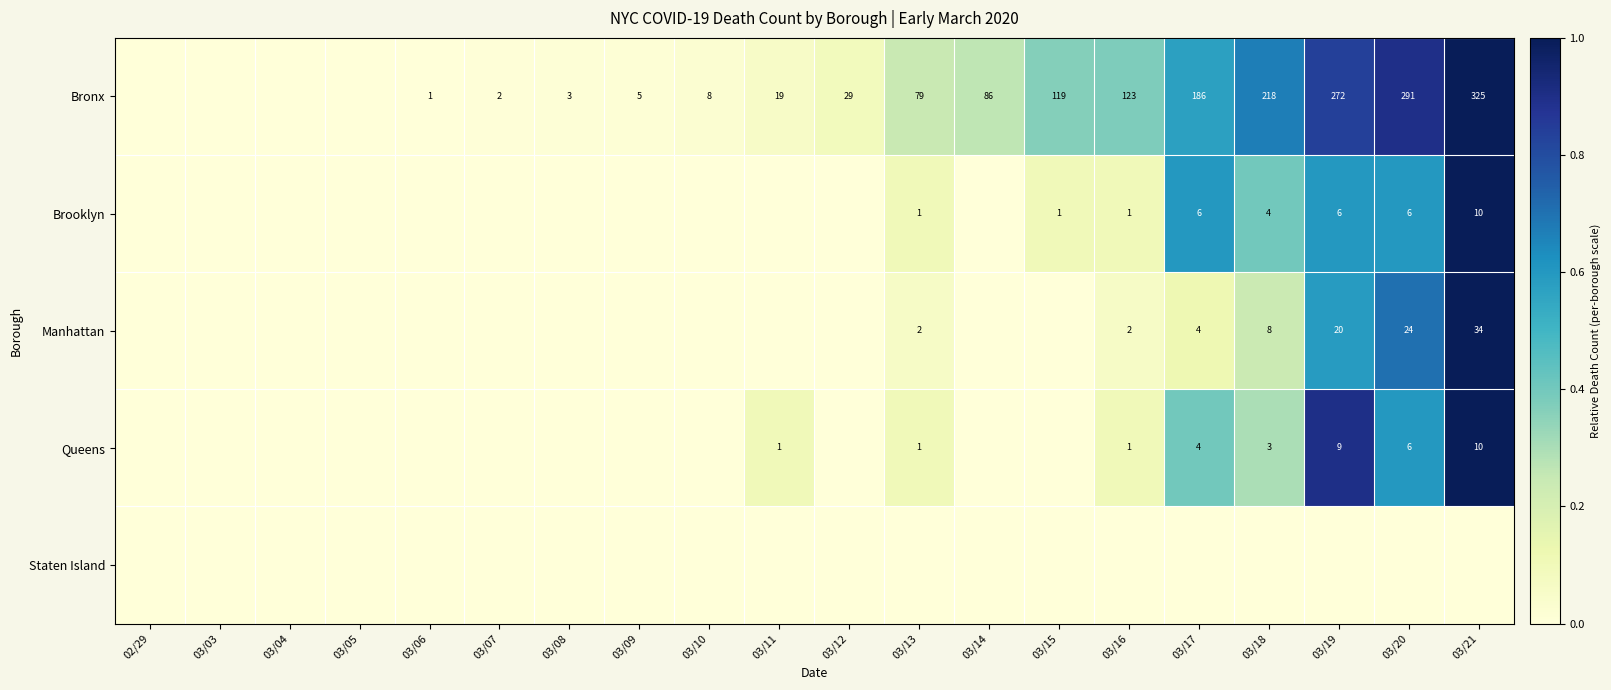

The value of Queens at 03/13 is 0.1. True or false?

False